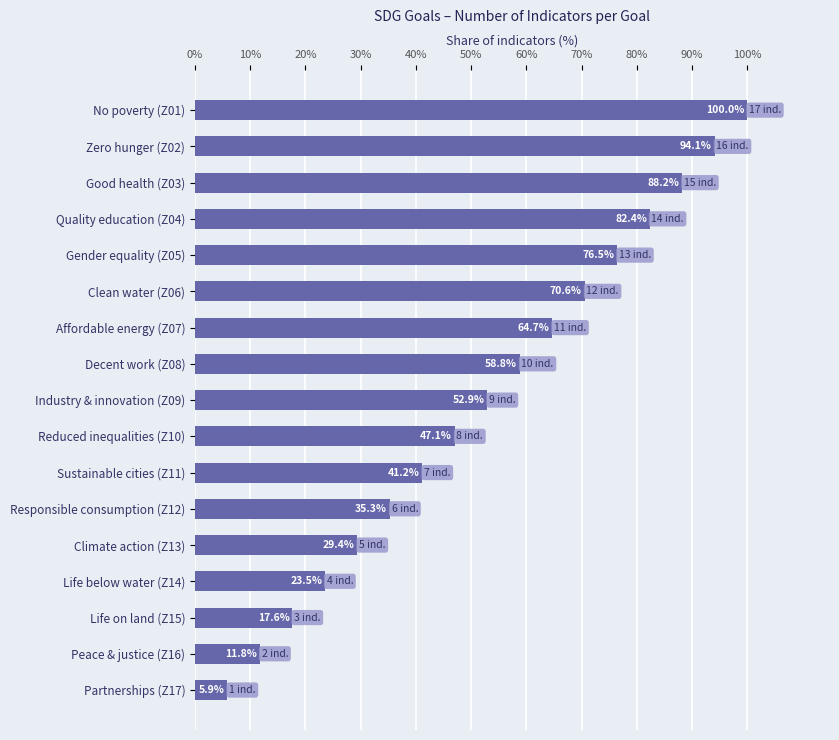

Reading bottom to top, what are all the values shown in this chart?

Partnerships (Z17)=5.9	Peace & justice (Z16)=11.8	Life on land (Z15)=17.6	Life below water (Z14)=23.5	Climate action (Z13)=29.4	Responsible consumption (Z12)=35.3	Sustainable cities (Z11)=41.2	Reduced inequalities (Z10)=47.1	Industry & innovation (Z09)=52.9	Decent work (Z08)=58.8	Affordable energy (Z07)=64.7	Clean water (Z06)=70.6	Gender equality (Z05)=76.5	Quality education (Z04)=82.4	Good health (Z03)=88.2	Zero hunger (Z02)=94.1	No poverty (Z01)=100.0